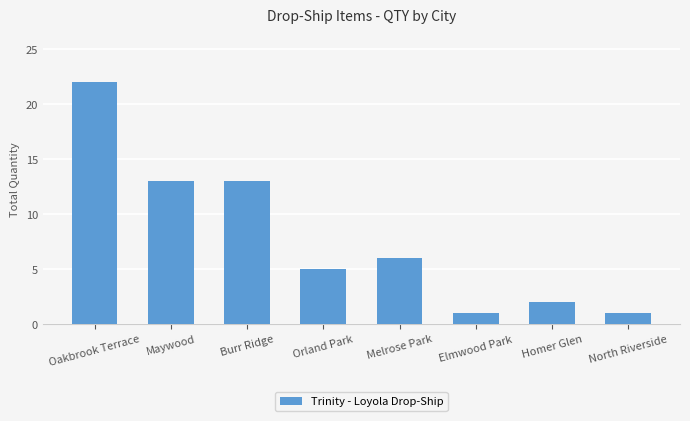

What is the label of the 8th bar from the left?

North Riverside